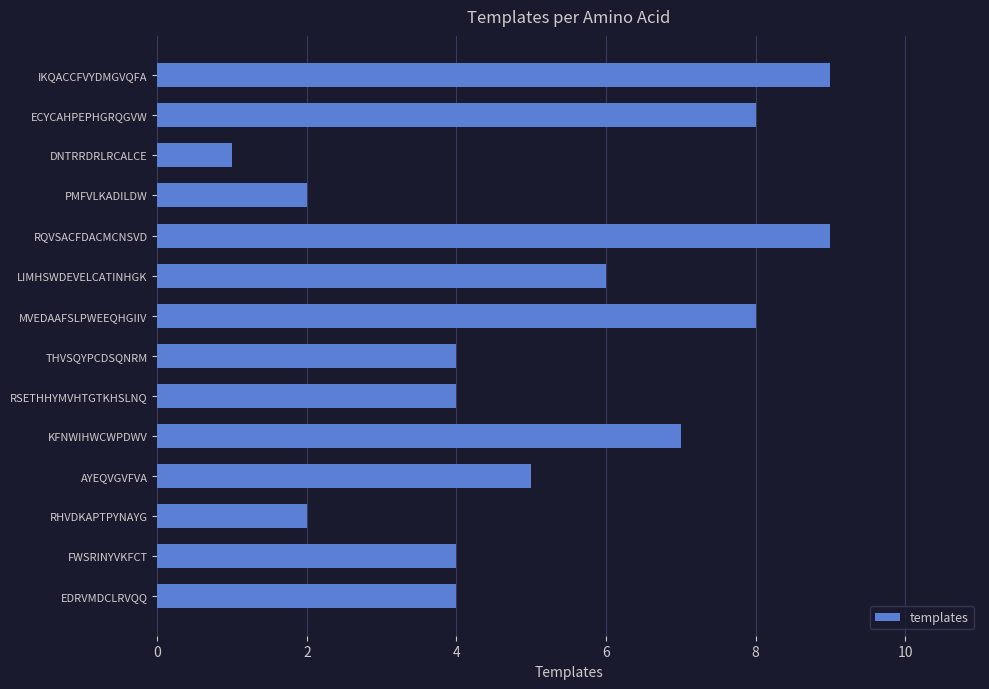

True or false: the data shows 3 at AYEQVGVFVA.

False